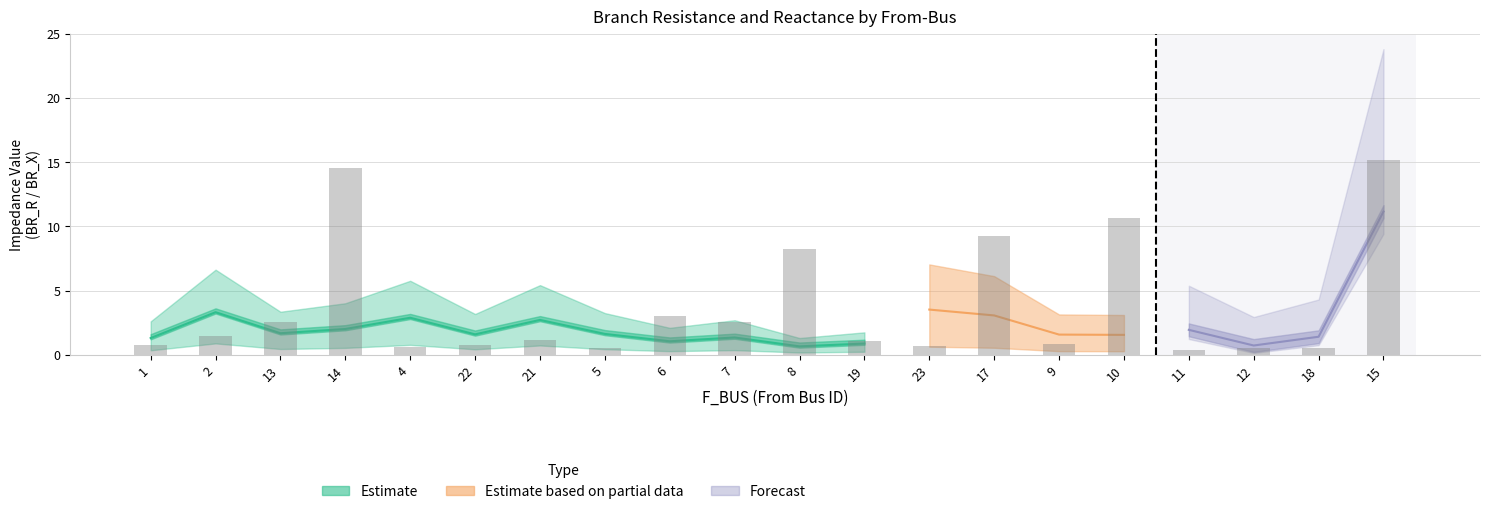

What position from the left is 5?

8